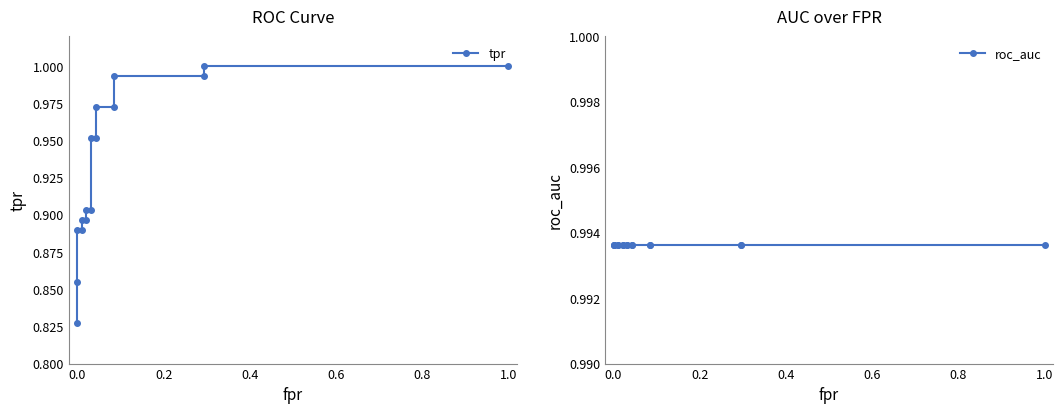

After their last crossing, which series has the higher values: tpr or roc_auc?

tpr